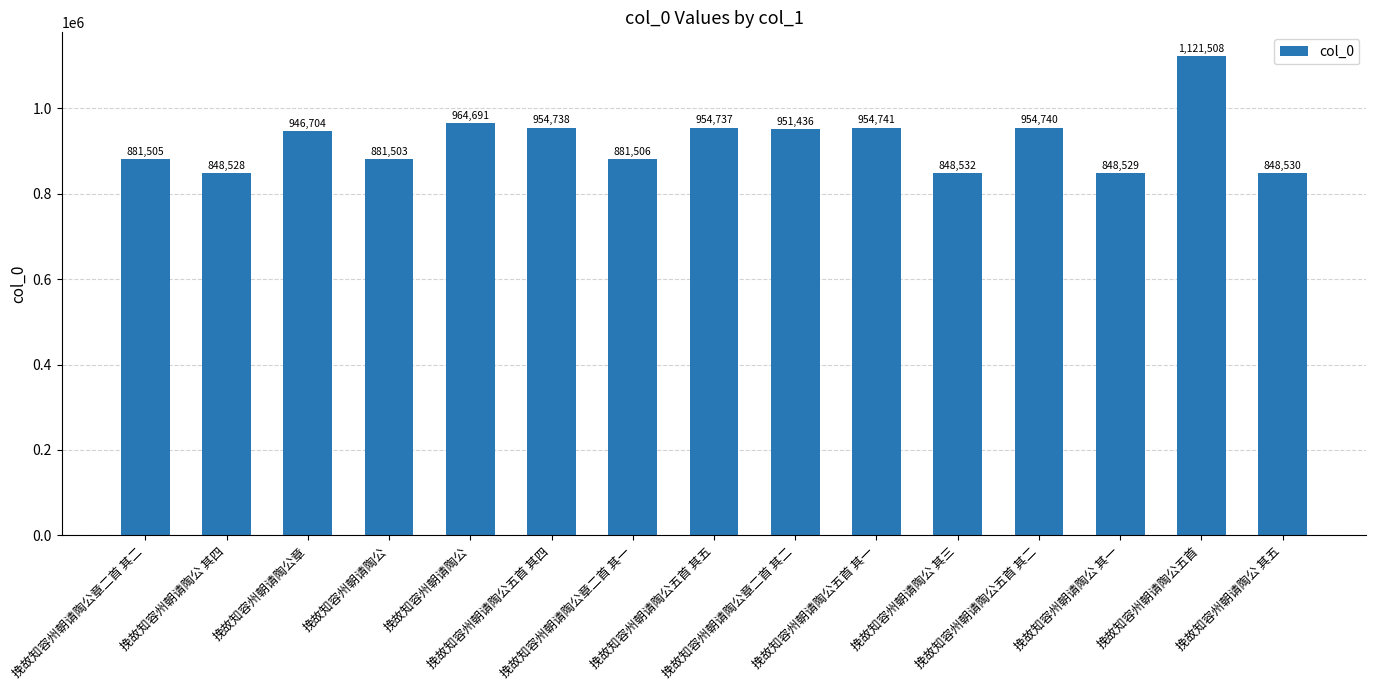

What is the value of the 10th bar from the left?

954741